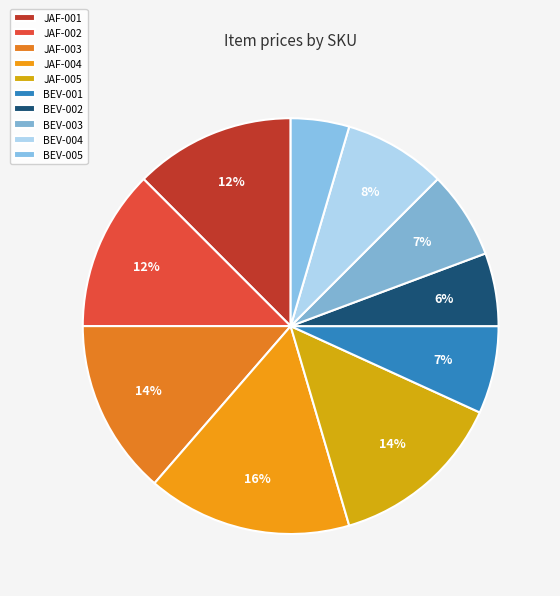

The BEV-001 slice represents 7% of the pie. True or false?

True